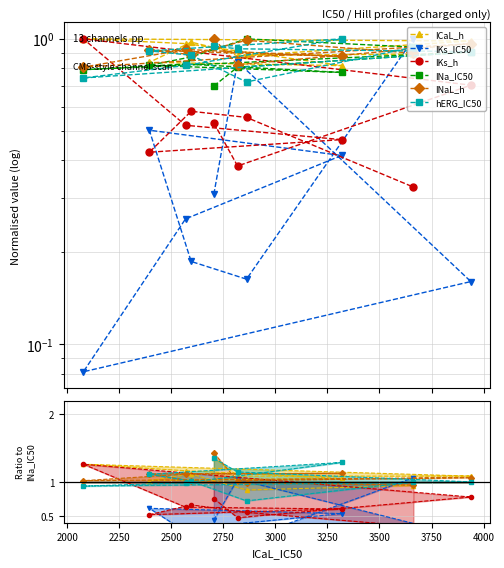

What is the maximum value for IKs_IC50?

1.0